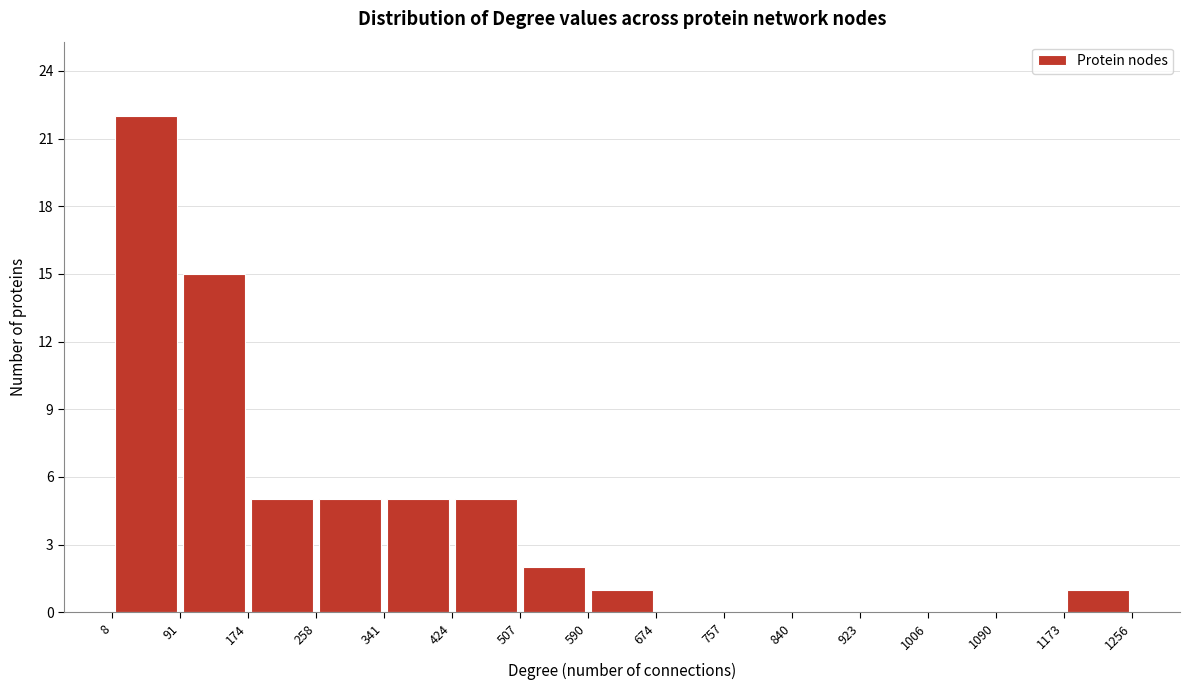

Over which range of the x-axis is the bar tallest?

8 to 91